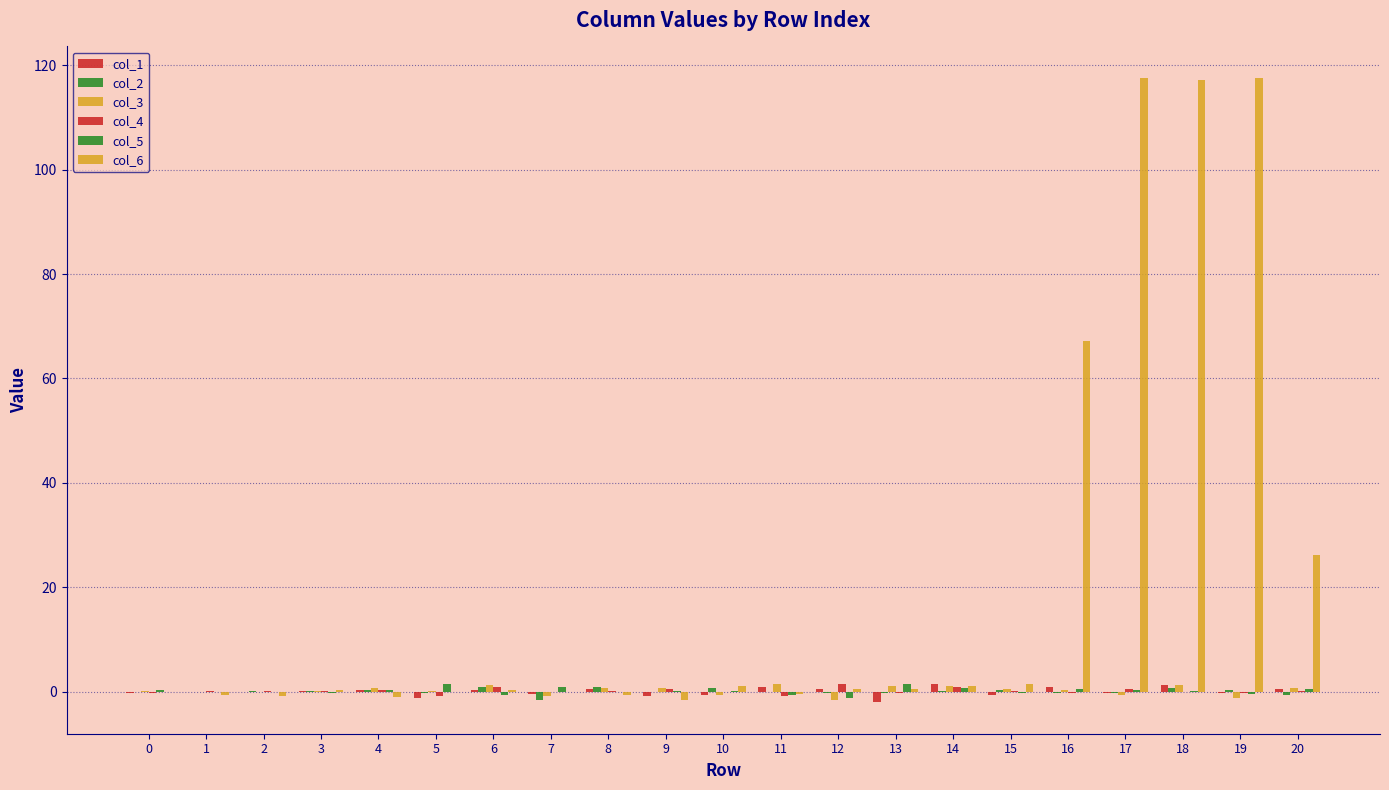

How many categories are shown in the chart?

21